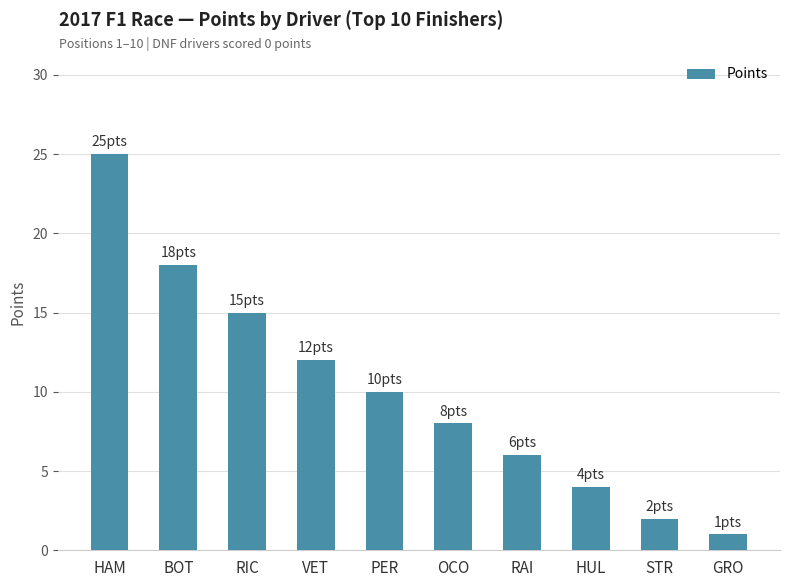

Are the bars horizontal?

No